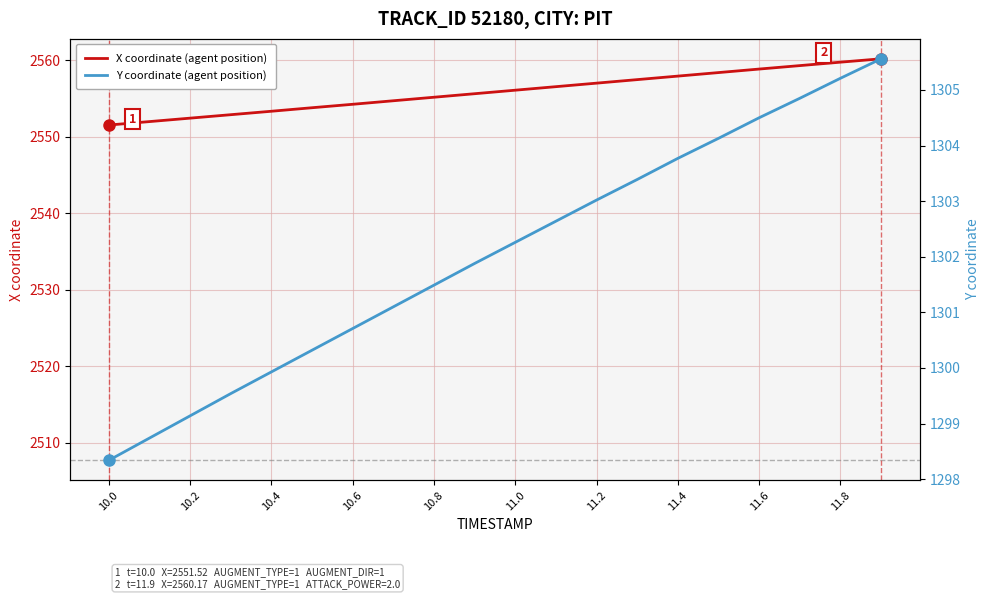

List the series in order of their overall mean, lowest first.

Y coordinate (agent position), X coordinate (agent position)